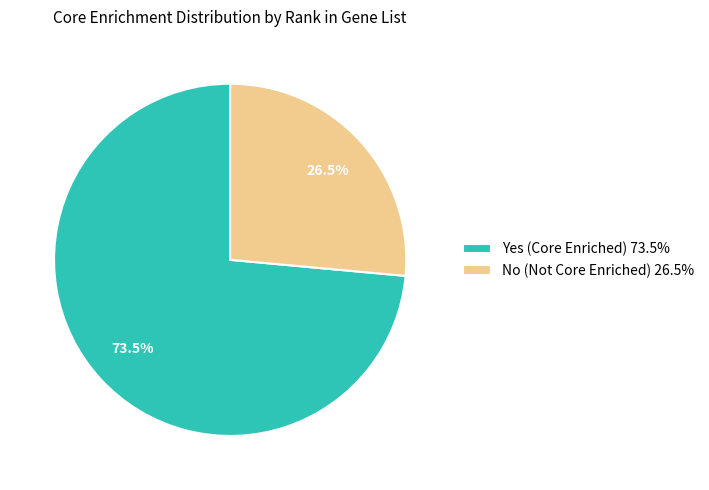

Between No (Not Core Enriched) 26.5% and Yes (Core Enriched) 73.5%, which is larger?

Yes (Core Enriched) 73.5%